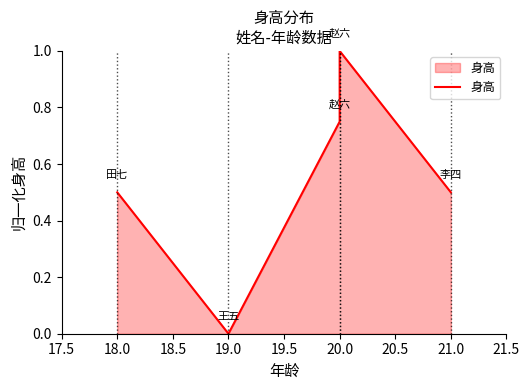

Reading left to right, what are all the values shown in this chart?

0.5	0.0	0.8	1.0	0.5